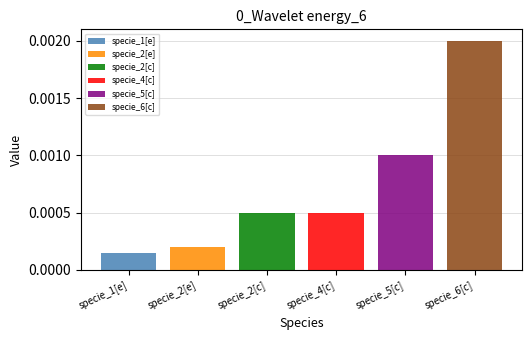

Which series has the widest spread of values?

specie_1[e]